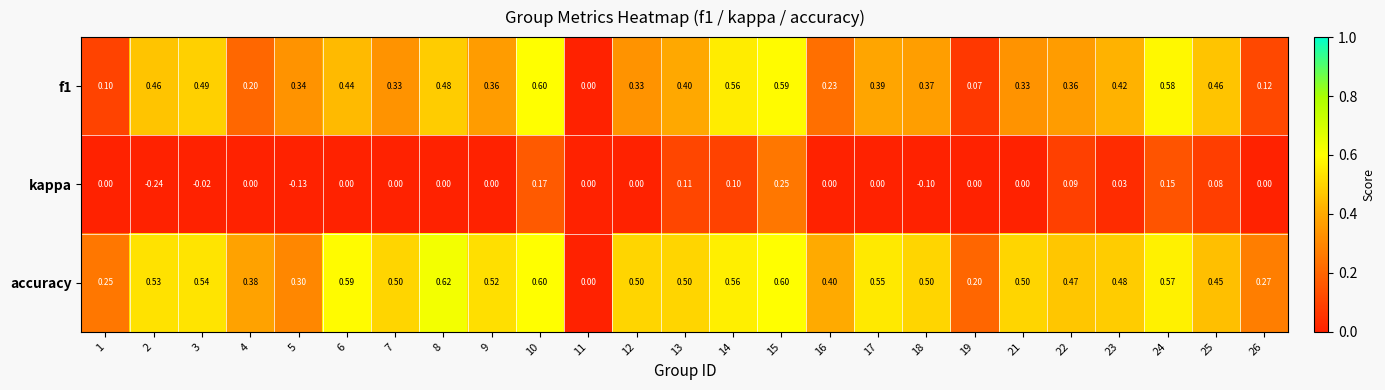

Is the value of accuracy at 14 greater than the value of f1 at 18?

Yes